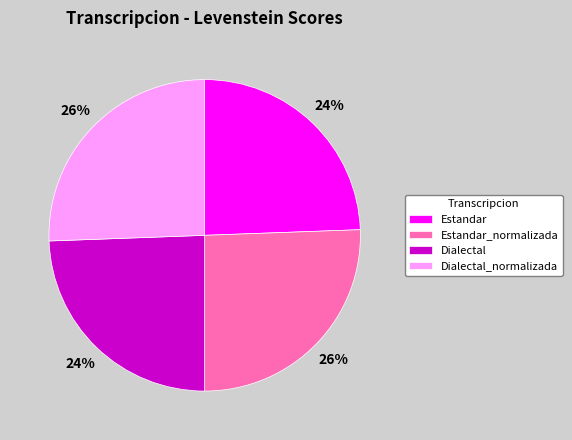

Is it true that Dialectal is 35% of the pie?

False